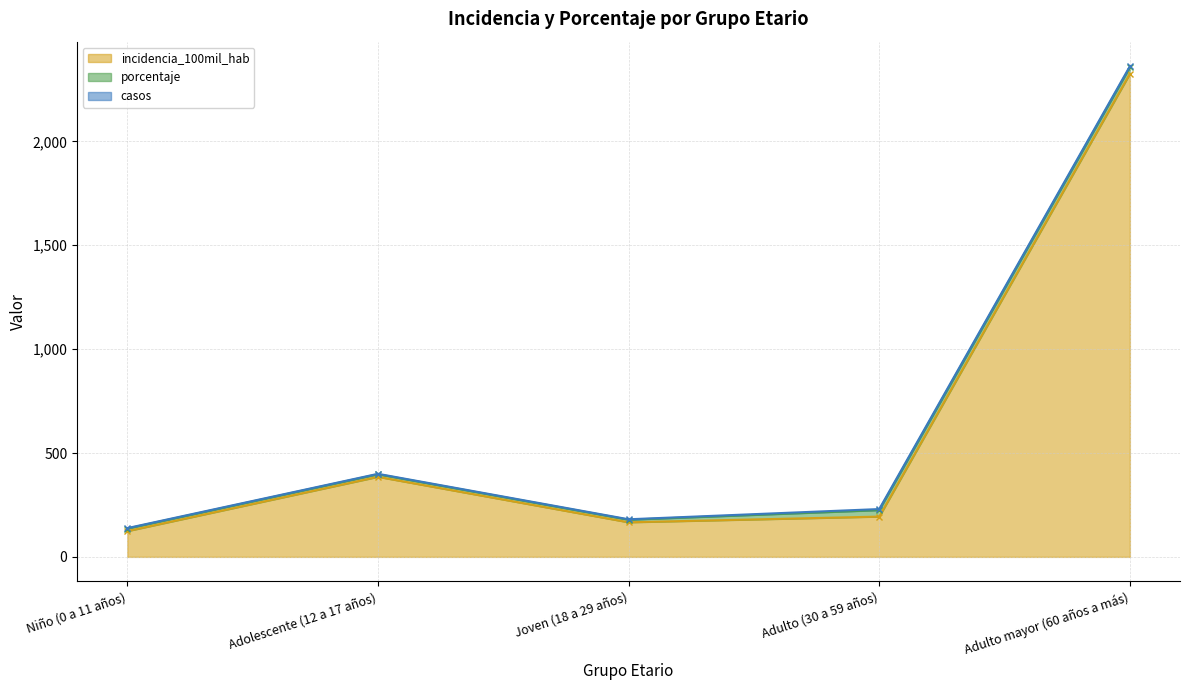

Is the value of porcentaje at Adolescente (12 a 17 años) greater than the value of incidencia_100mil_hab at Adulto mayor (60 años a más)?

No